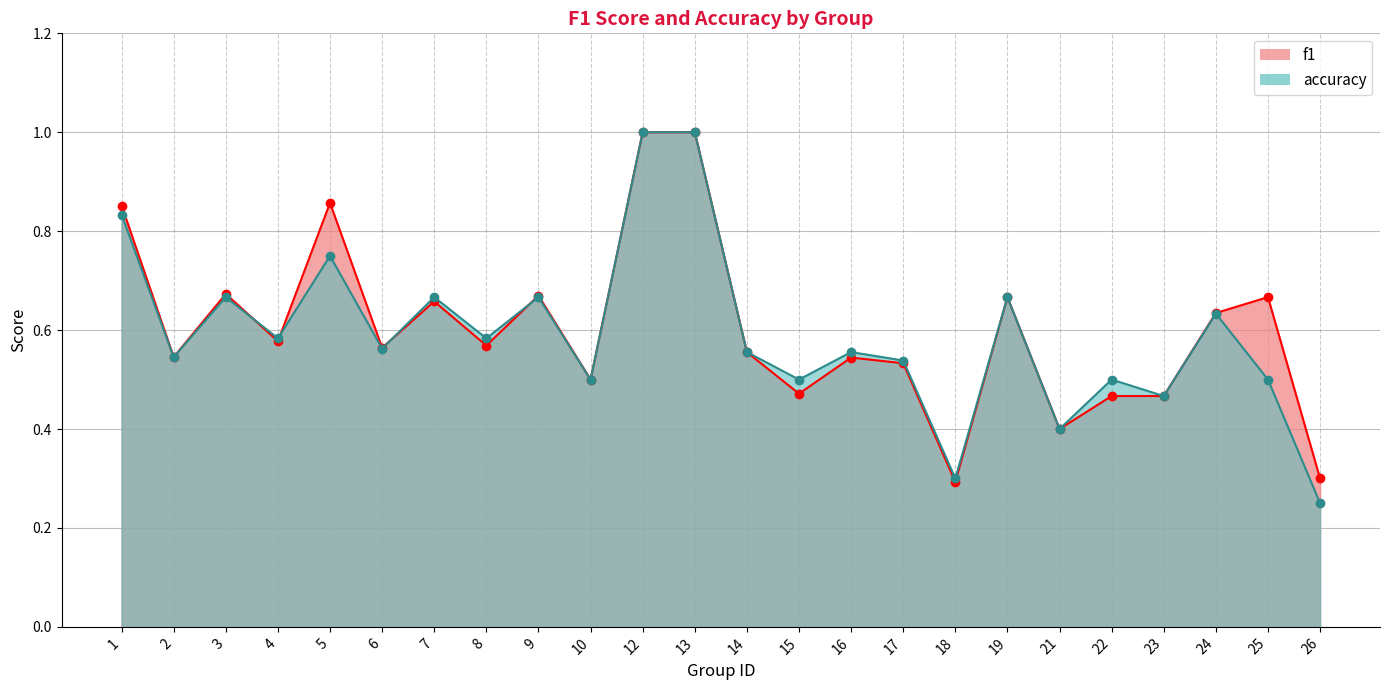

What are all the series names shown in the legend?

f1, accuracy